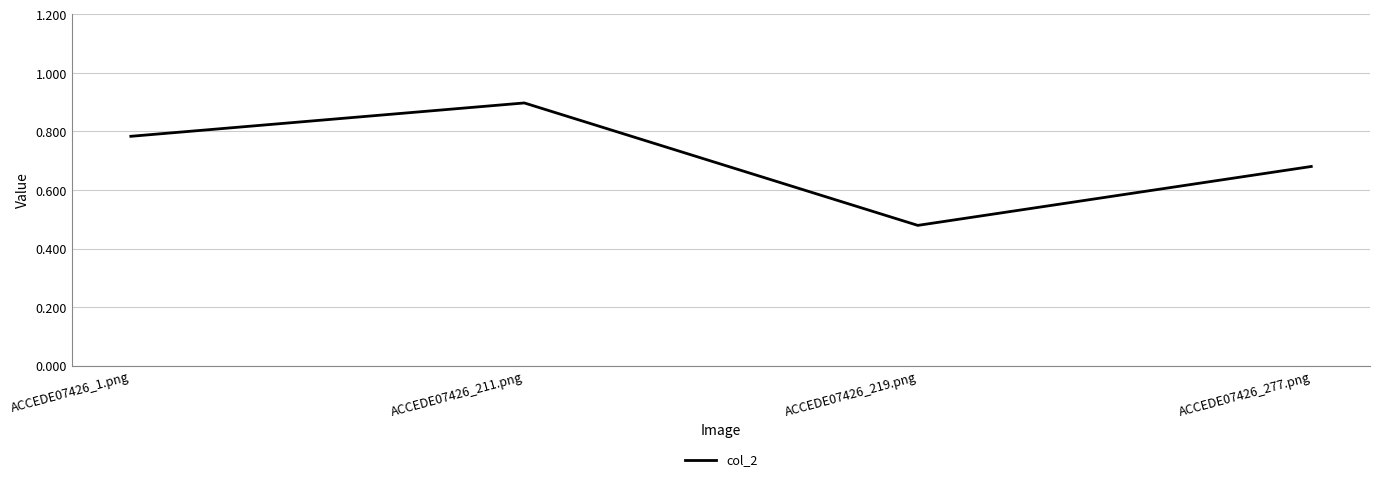

What is the maximum value shown in the chart?

0.9